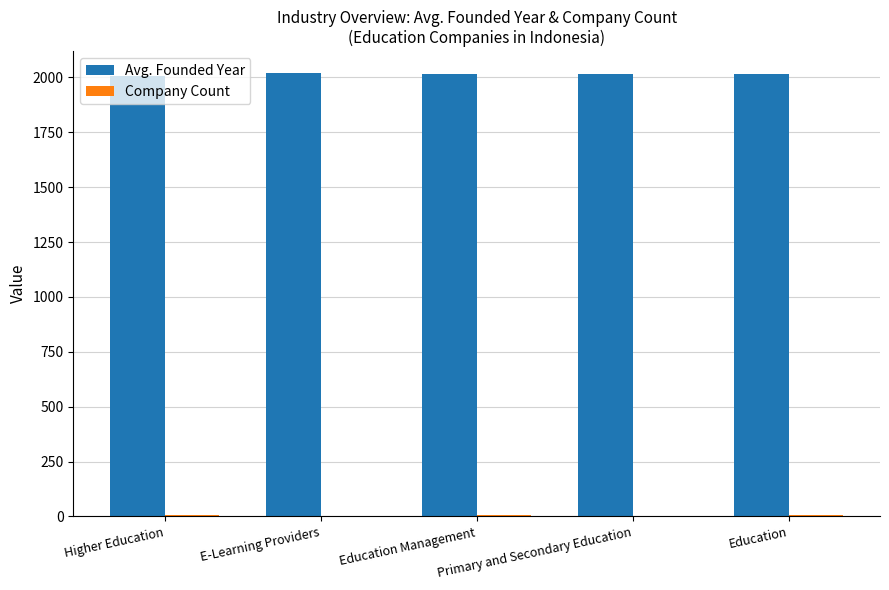

How many values in the Avg. Founded Year series exceed 2017?

3